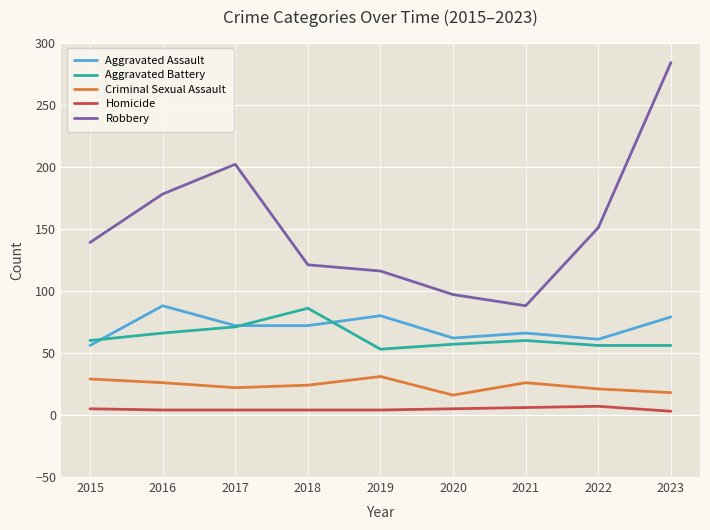

What value does the Aggravated Battery series have at 2017, to the nearest 10?

70